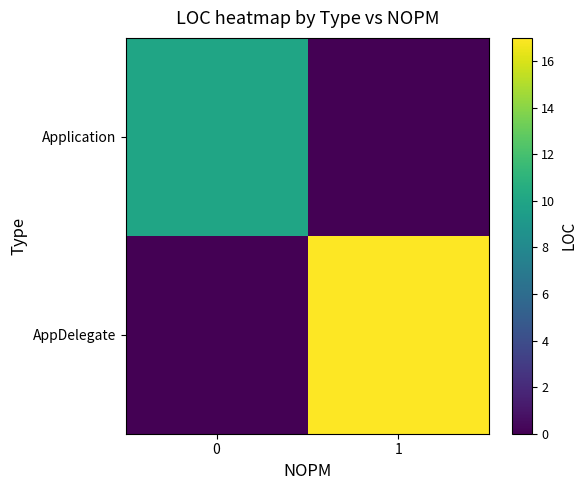

At 0, list the series in order from largest to smallest.

Application, AppDelegate